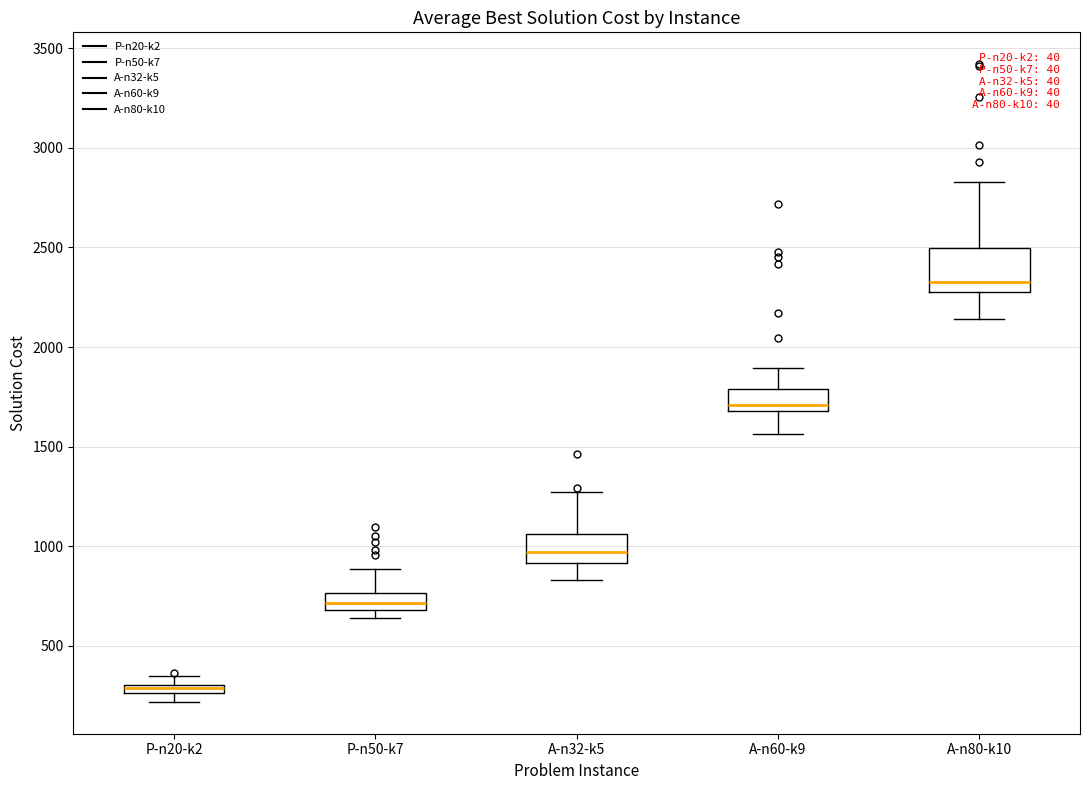

Where does the upper whisker of the box for A-n60-k9 end on the y-axis? The values are not printed on the chart, so give them approximately, as read against the axis.

1900